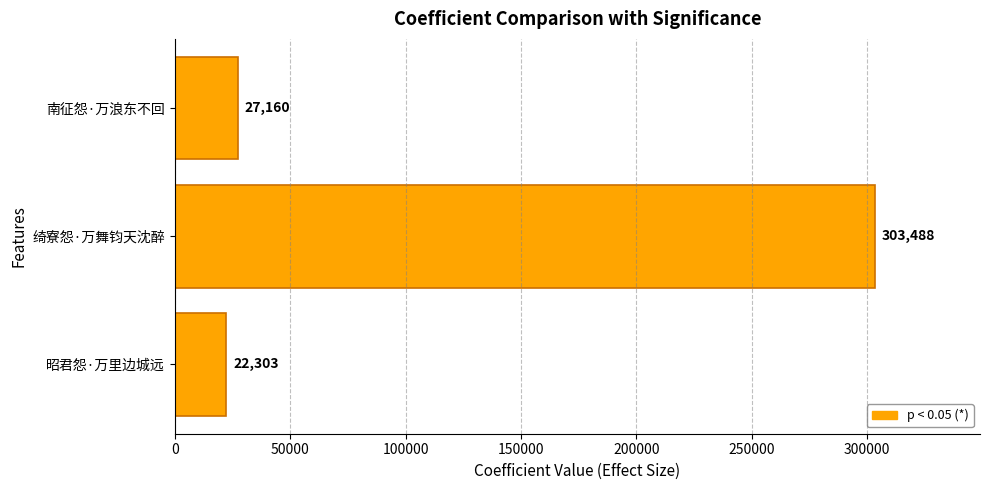

Reading bottom to top, list all the values displayed in this chart.

22303	303488	27160